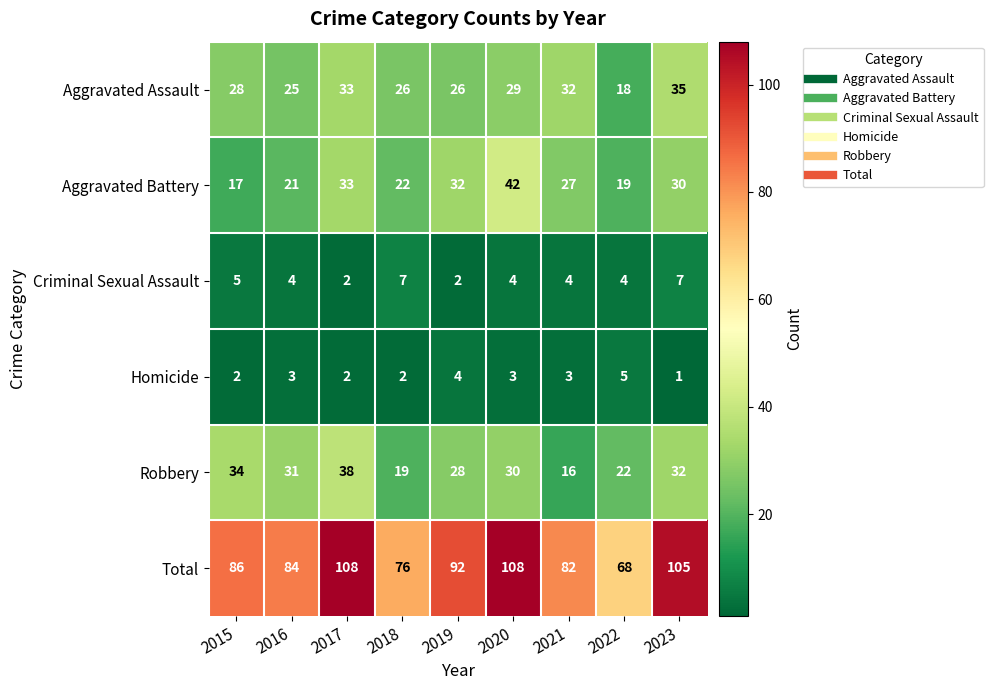

What is the total value across all series at 2017?

216